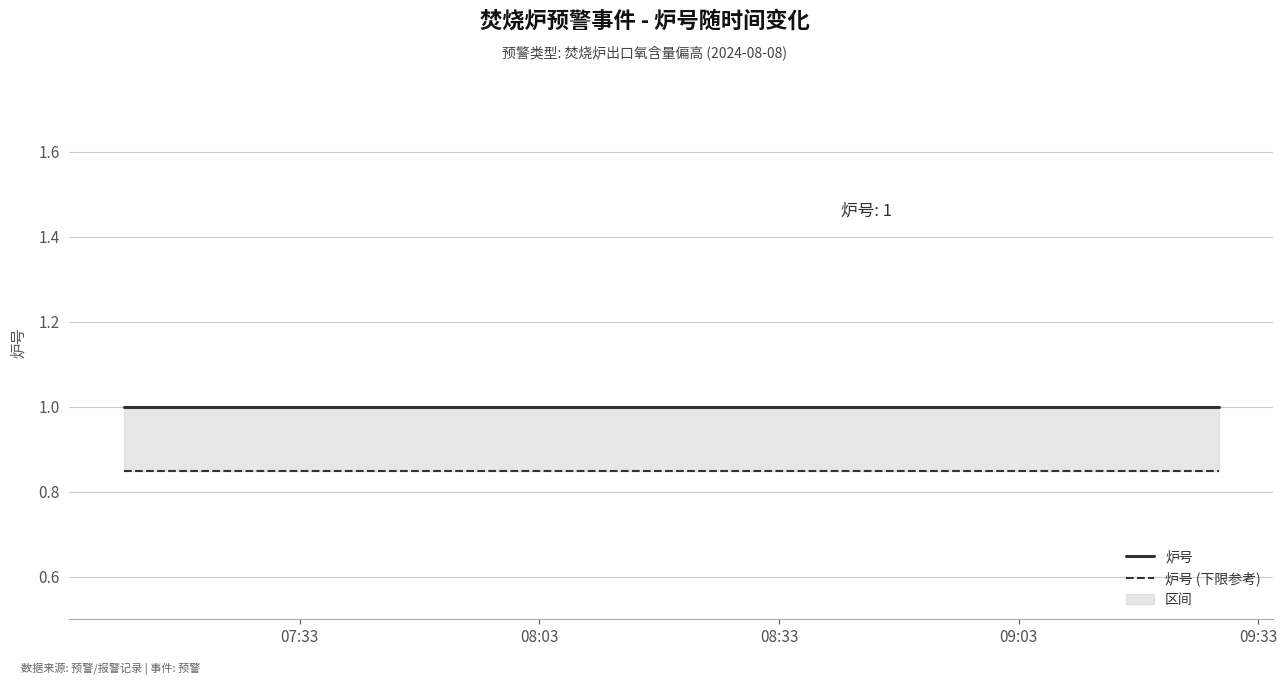

What is the approximate value of 炉号 (下限参考) at 08:33?

0.8